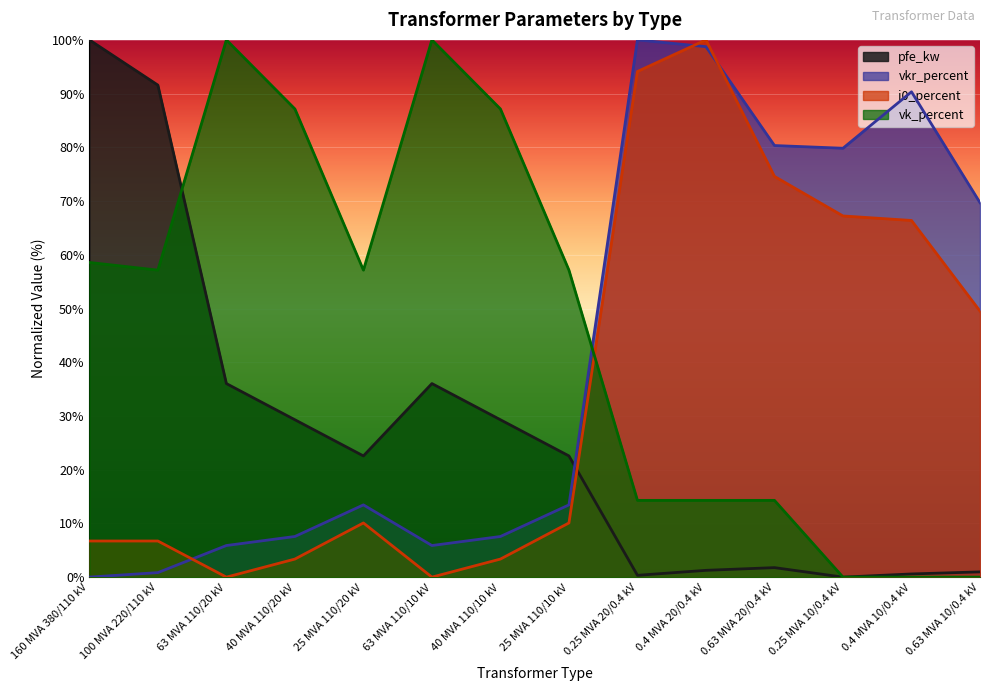

True or false: vkr_percent has more than 1 interior local peaks.

True